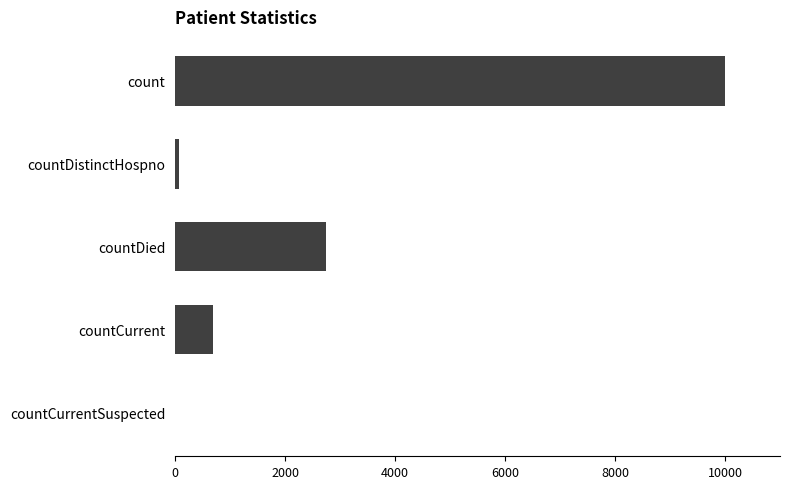

Count the number of categories in the chart.

5